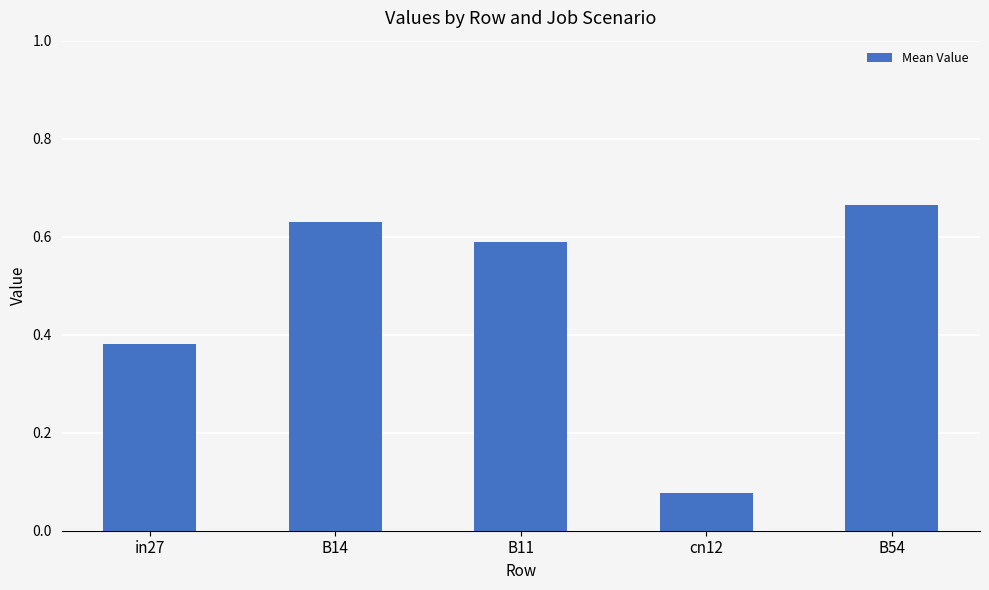

Is it true that the value at B54 is 0.2?

False